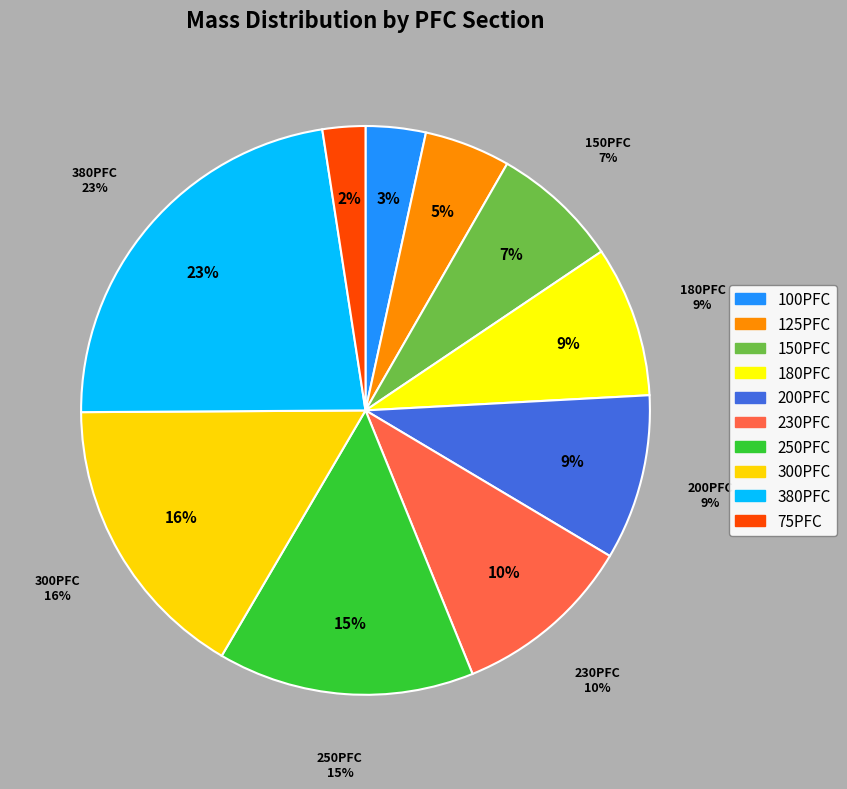

What is the ratio of the value at 380PFC to the value at 125PFC?

4.6